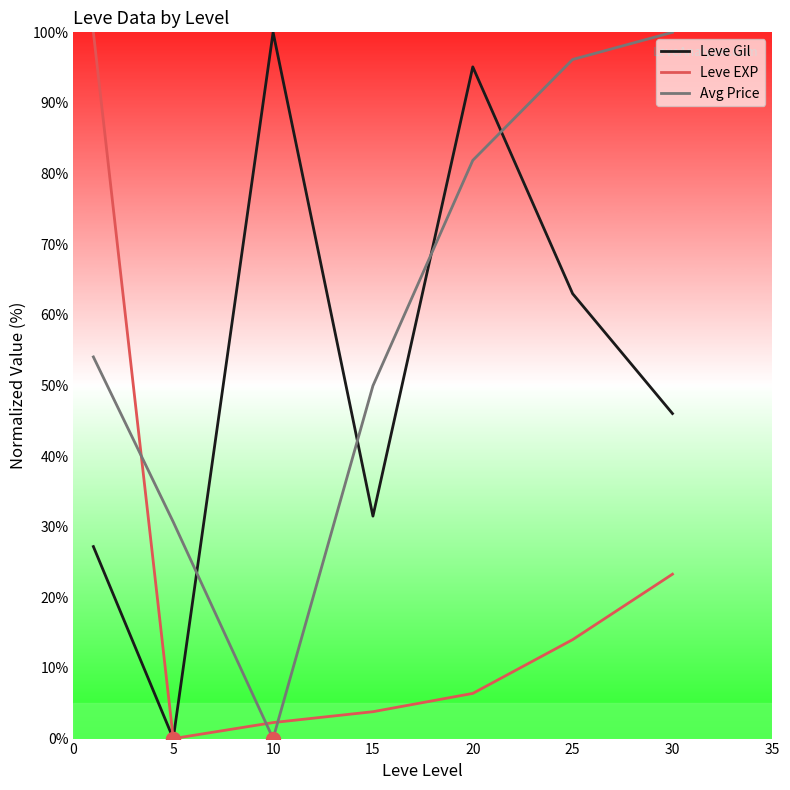

True or false: Avg Price and Leve Gil intersect in this chart.

True